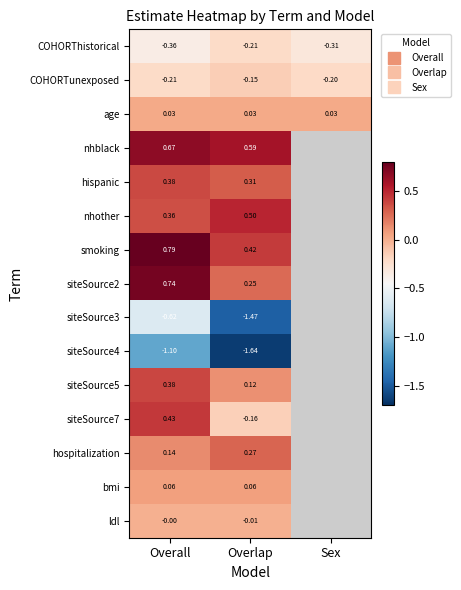

What is the difference between the nhblack values at Overlap and Overall?

0.1